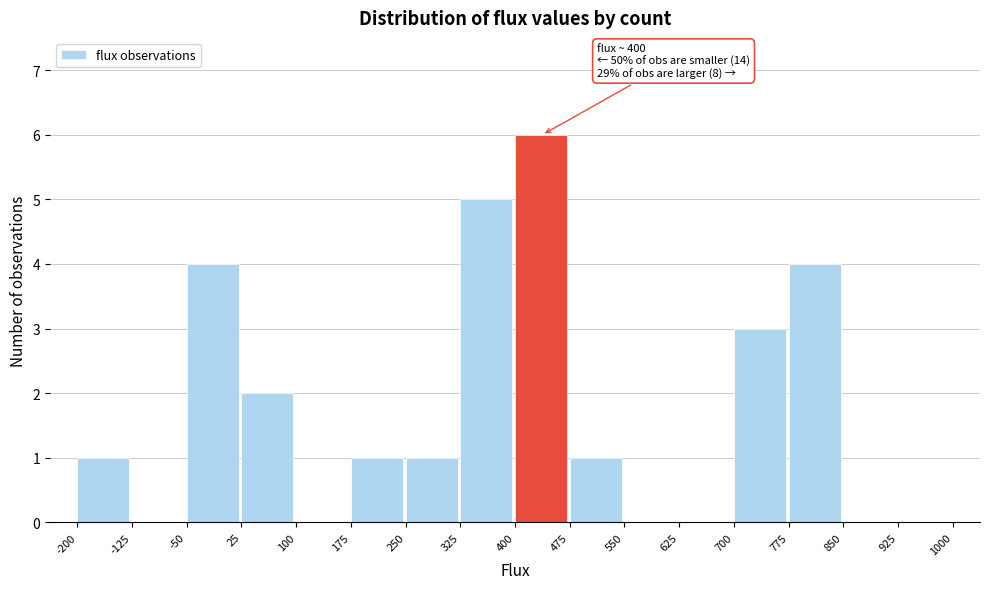

Which range on the x-axis has the tallest bar?

400 to 475